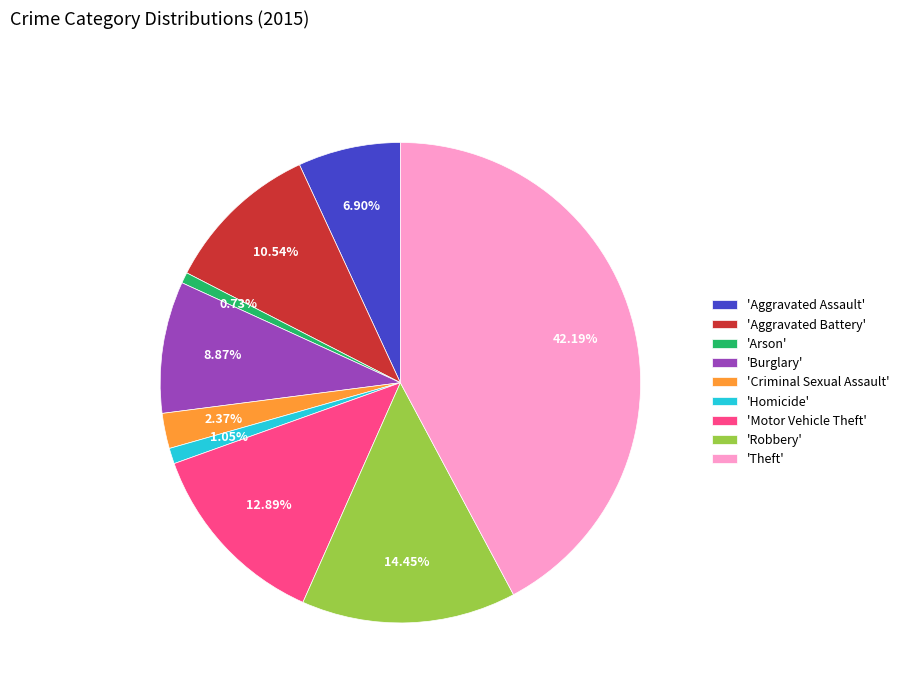

Which slice is the largest?

'Theft'